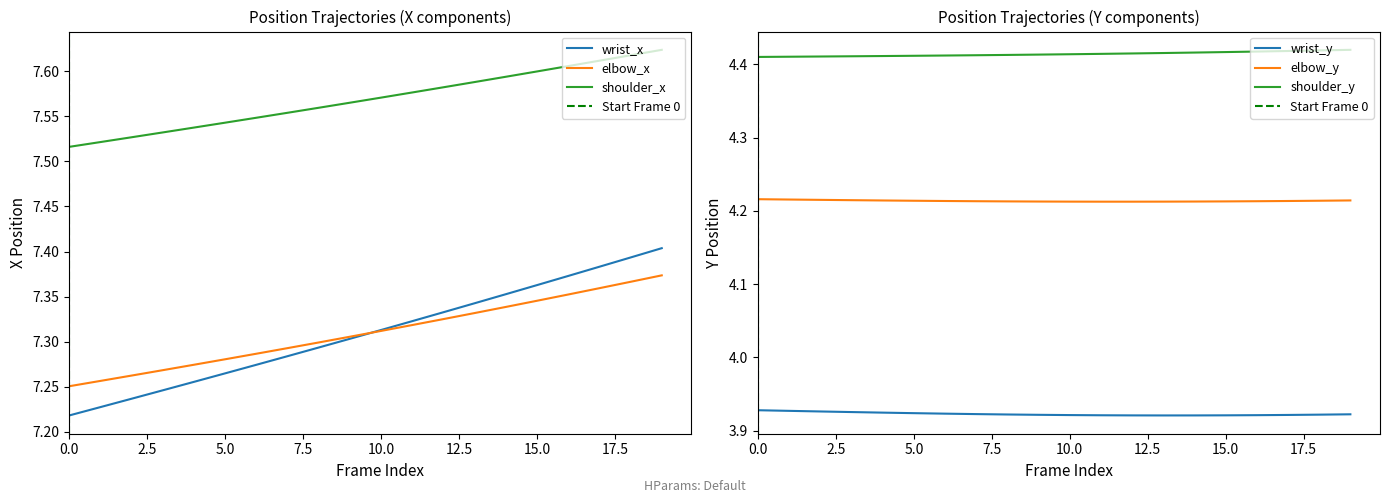

What is the average value of the elbow_y series?

4.2